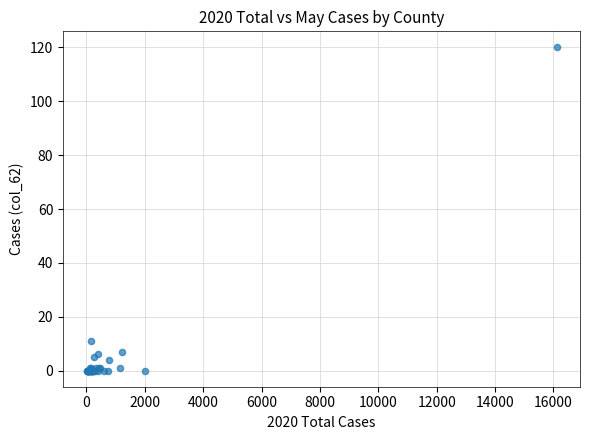

What Y value in the scatter plot is closest to 60?

11